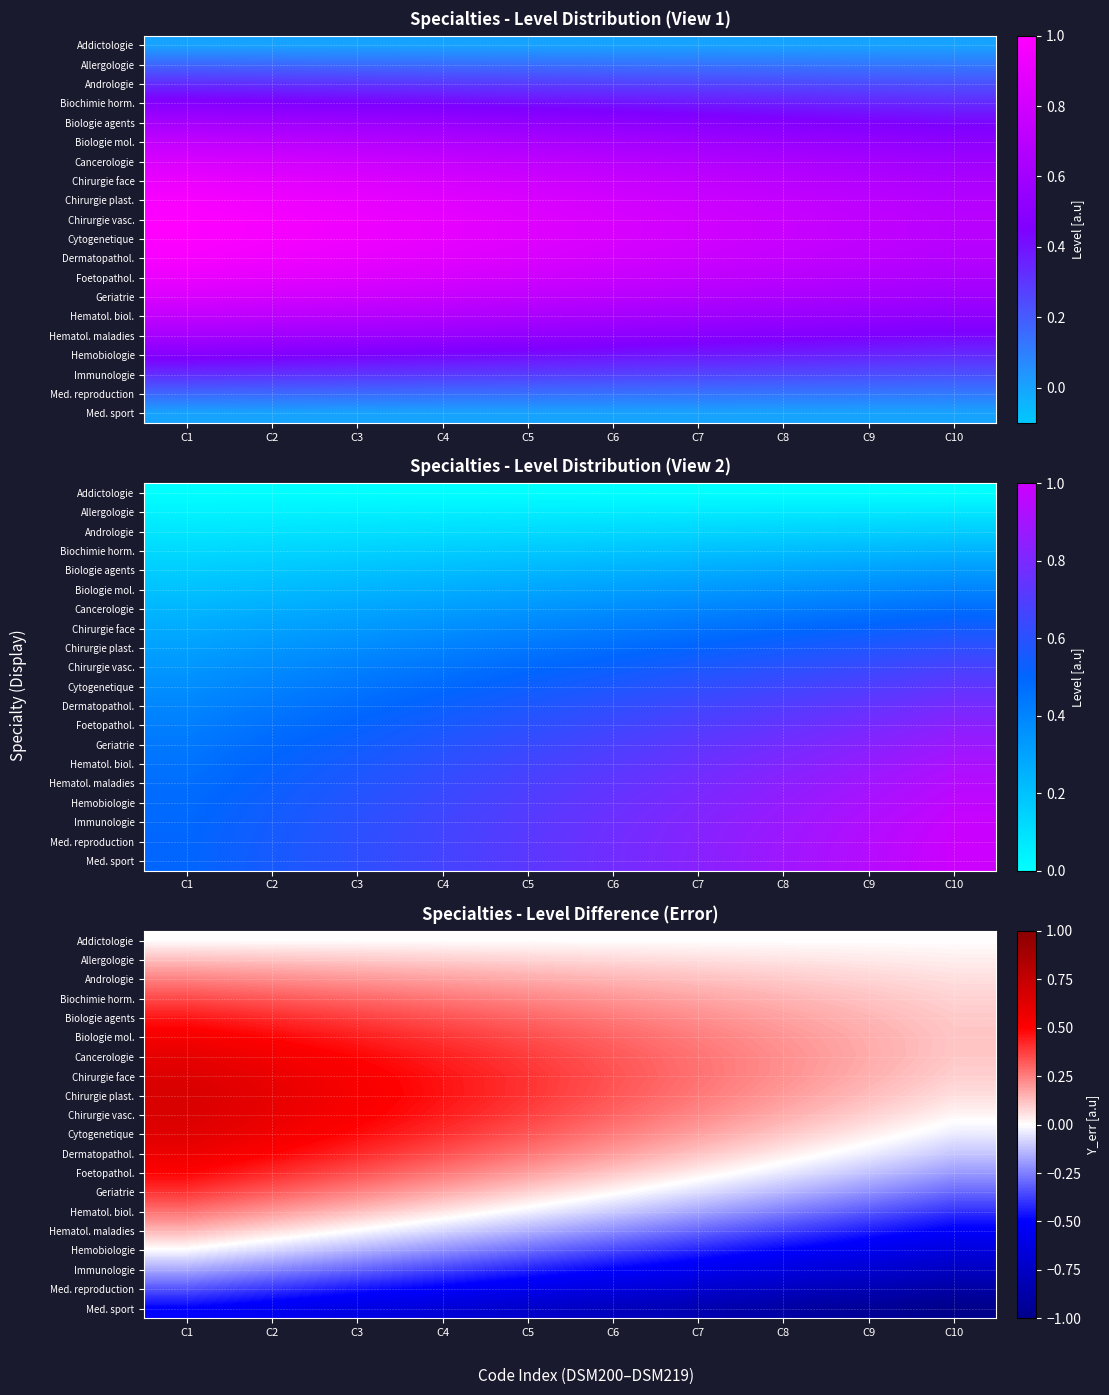

What is the total value across all series at C9?

-3.0